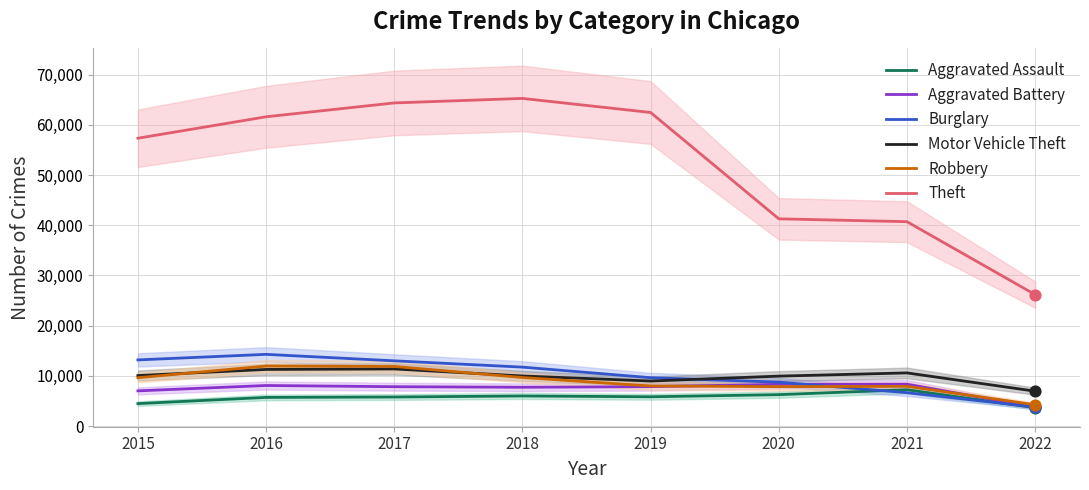

At how many categories does at least one series exceed 31674?

7